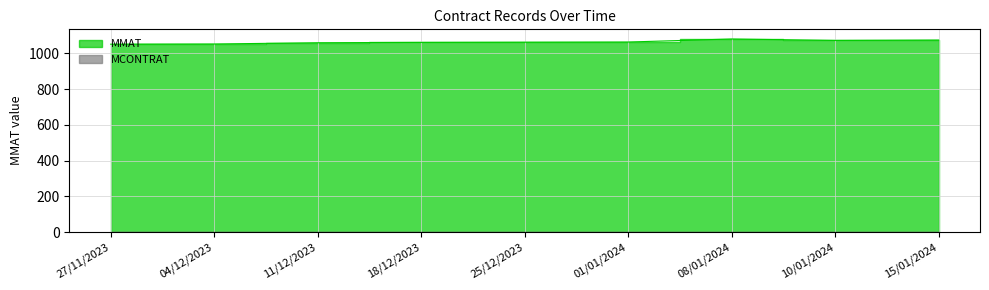

Does the chart display data point markers on the line(s)?

No